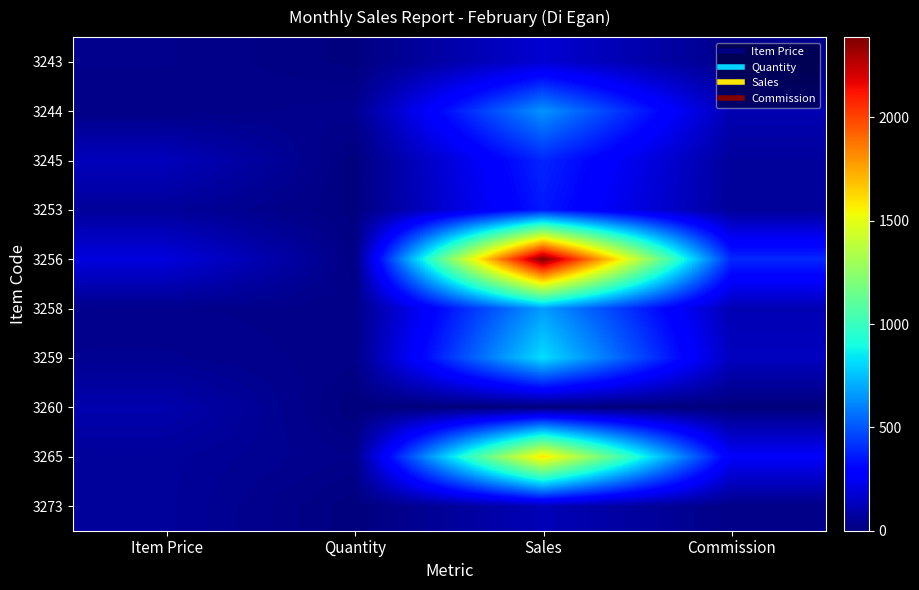

Between Sales and Commission, which is larger?

Sales